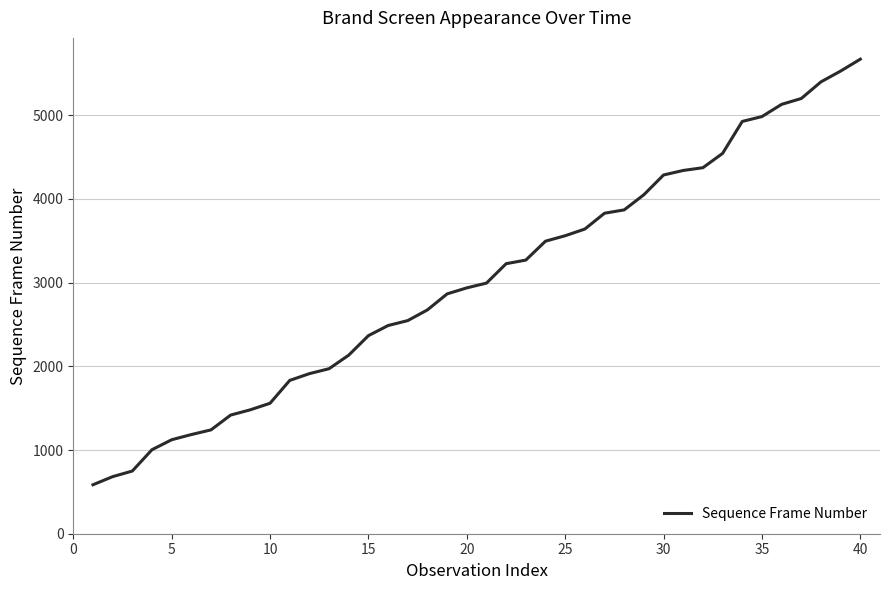

What is the maximum value shown in the chart?

5671